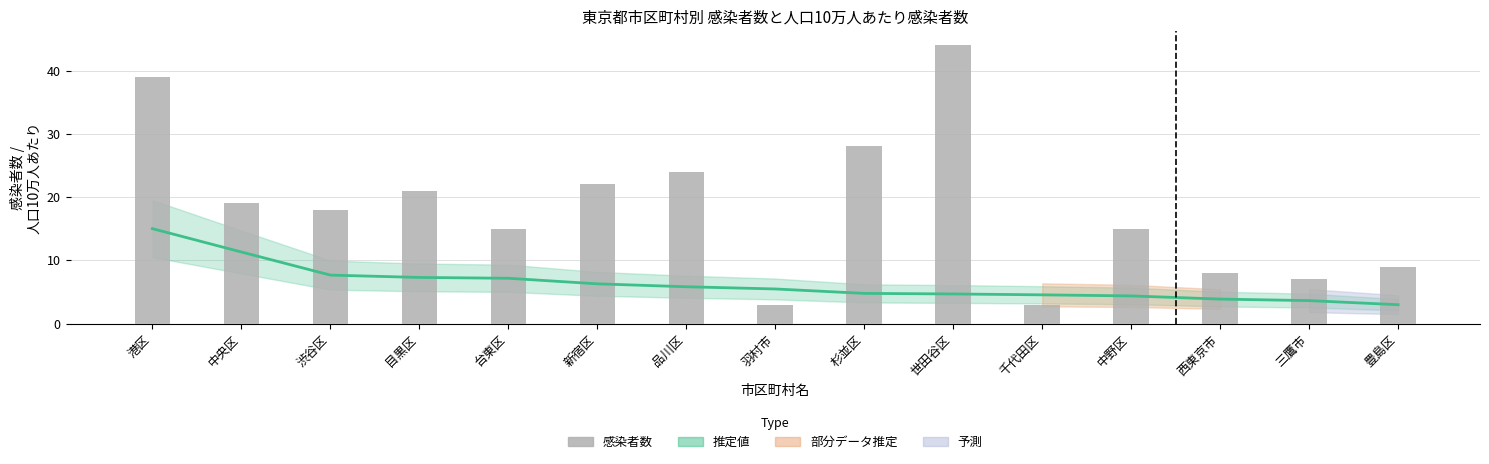

Count the number of categories in the chart.

15